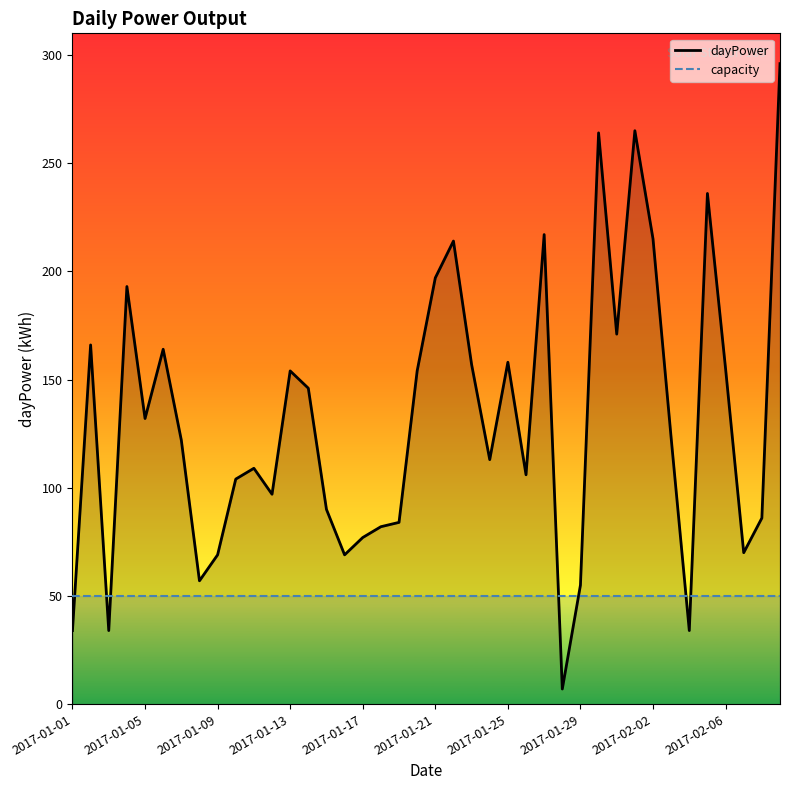

Which series has the largest total across all categories?

dayPower line